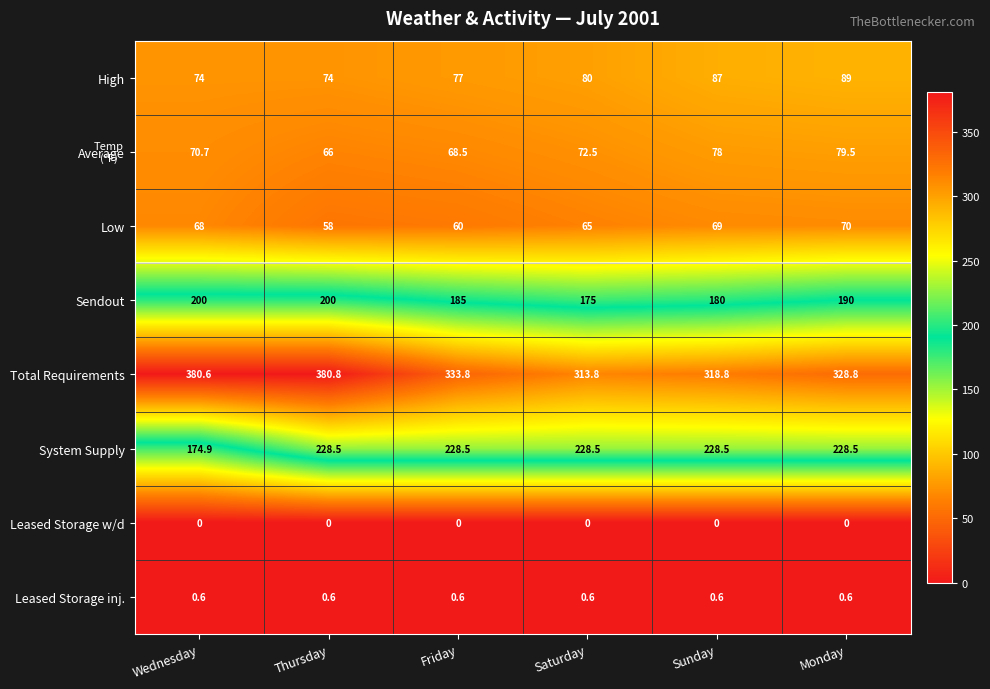

True or false: Leased Storage inj. has a value of 0.1 at Monday.

False